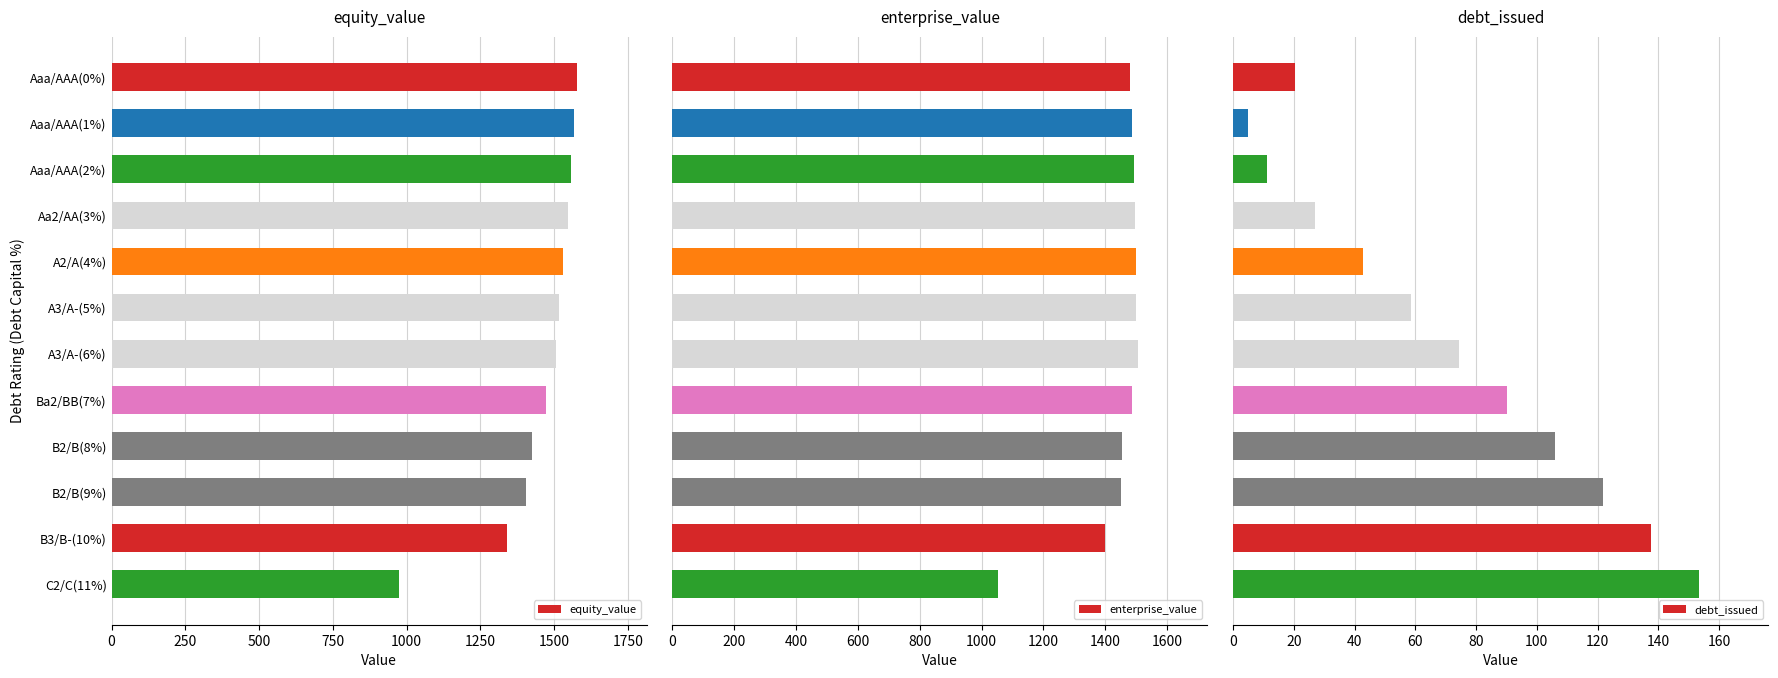

At which label is equity_value closest to 1275?

B3/B-(10%)